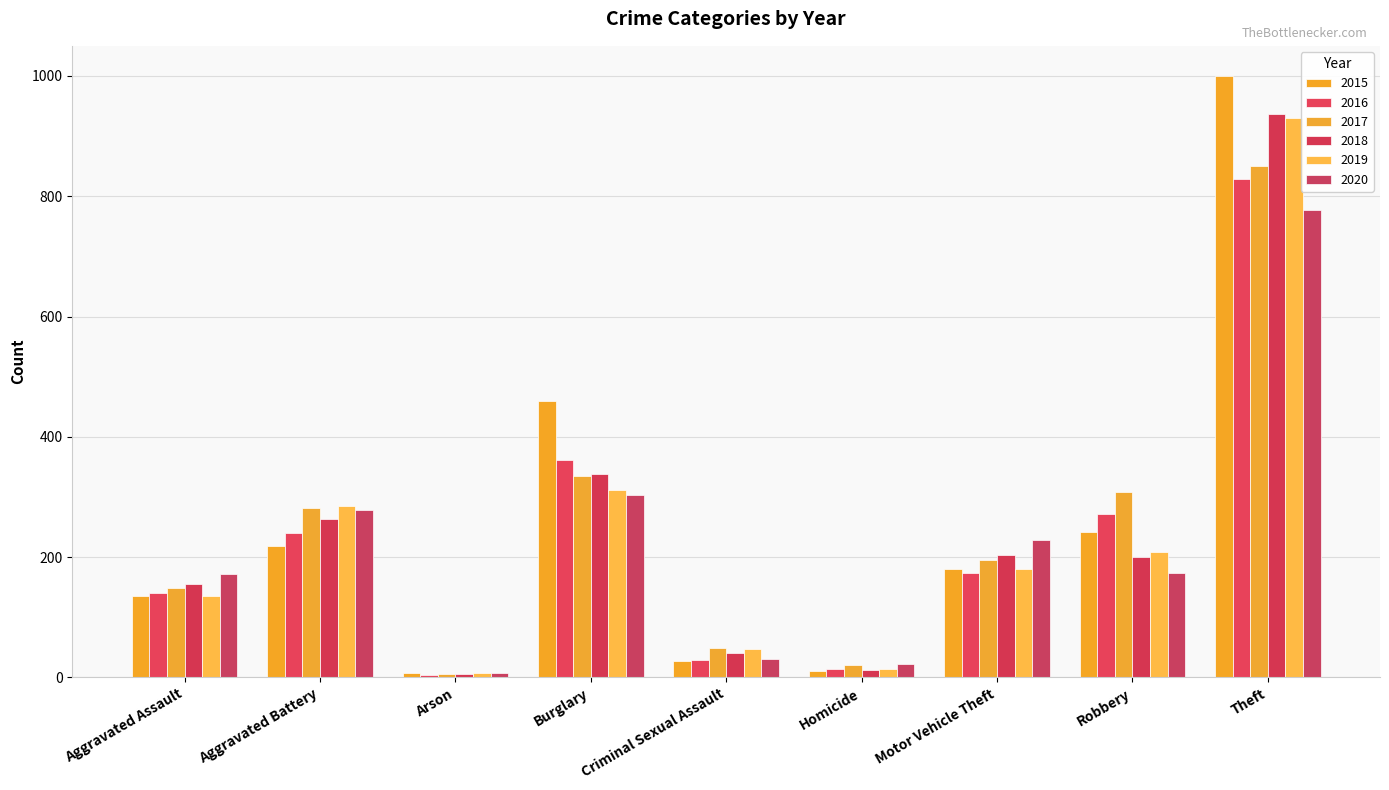

What is the spread (max minus min) of values at Aggravated Battery?

67